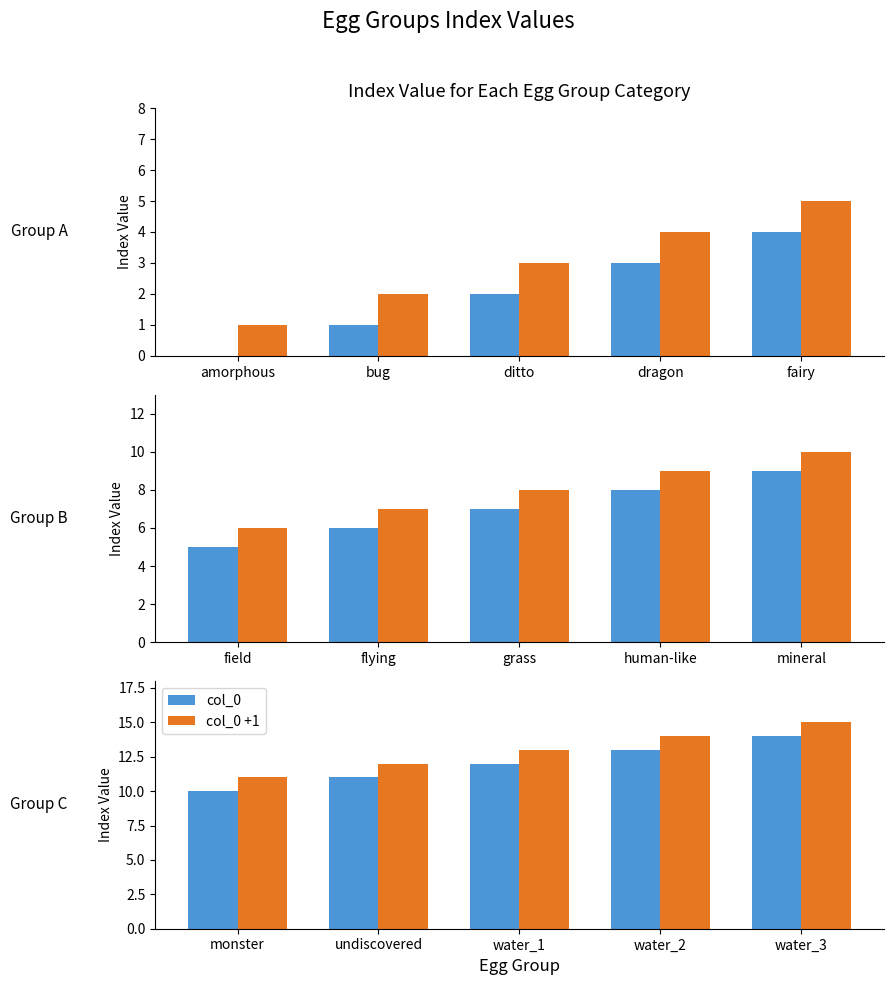

Between water_1 and monster, which is larger?

water_1